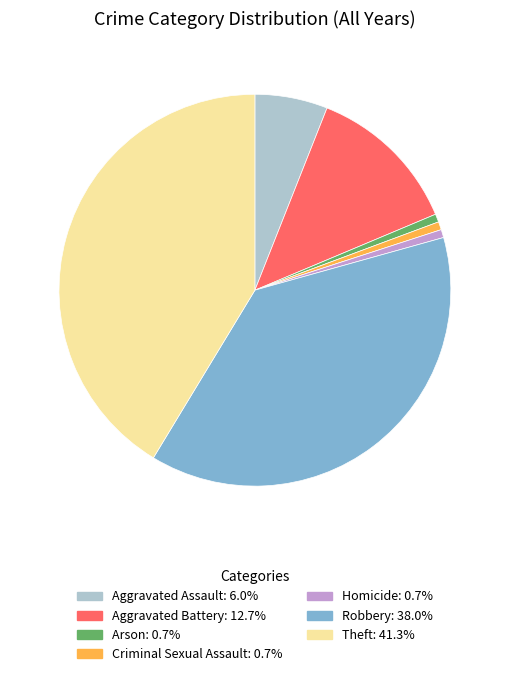

Does any single category account for the majority?

No